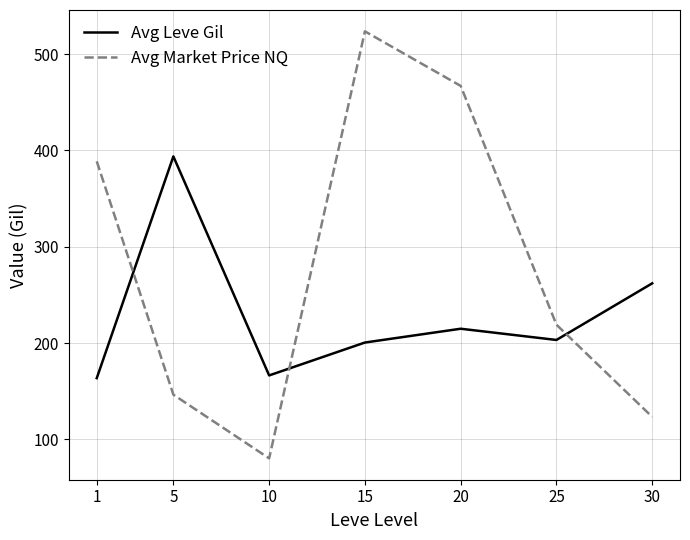

At which category does the chart reach its peak across all series?

15